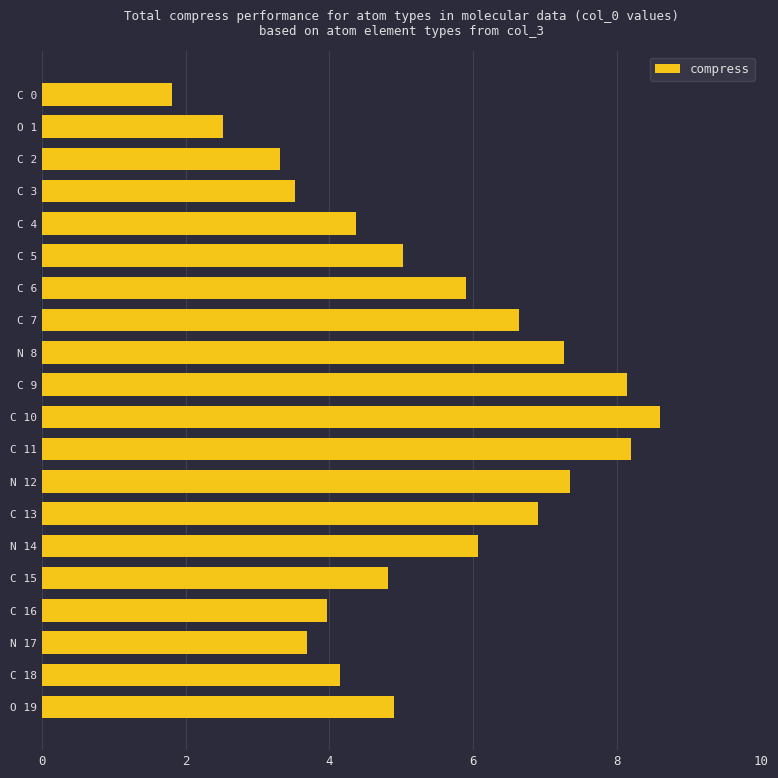

What is the change in value from C 2 to C 11?

+4.9